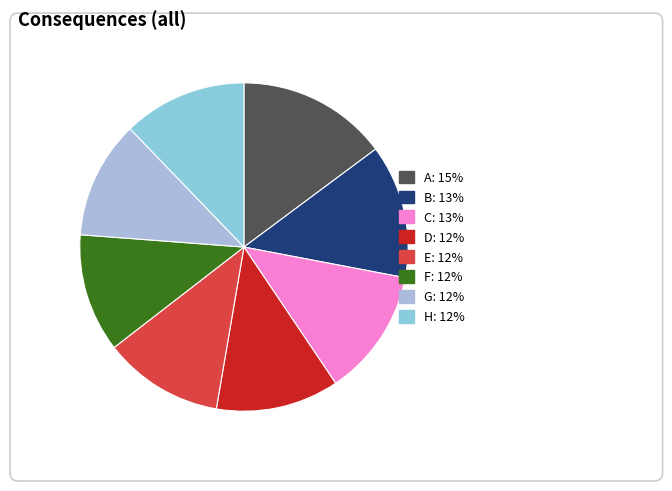

Which slice is the smallest?

G